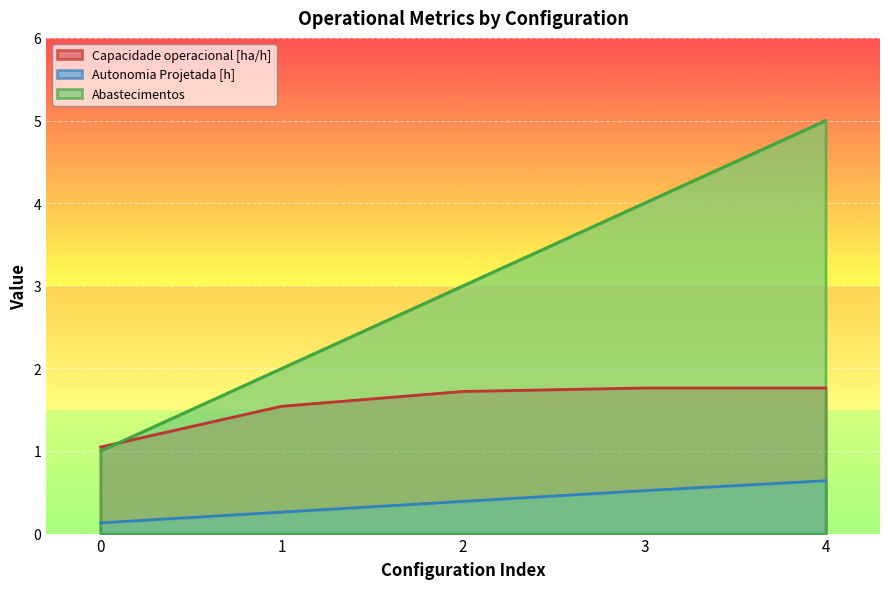

What is the difference between the Capacidade operacional [ha/h] values at 2 and 1?

0.2